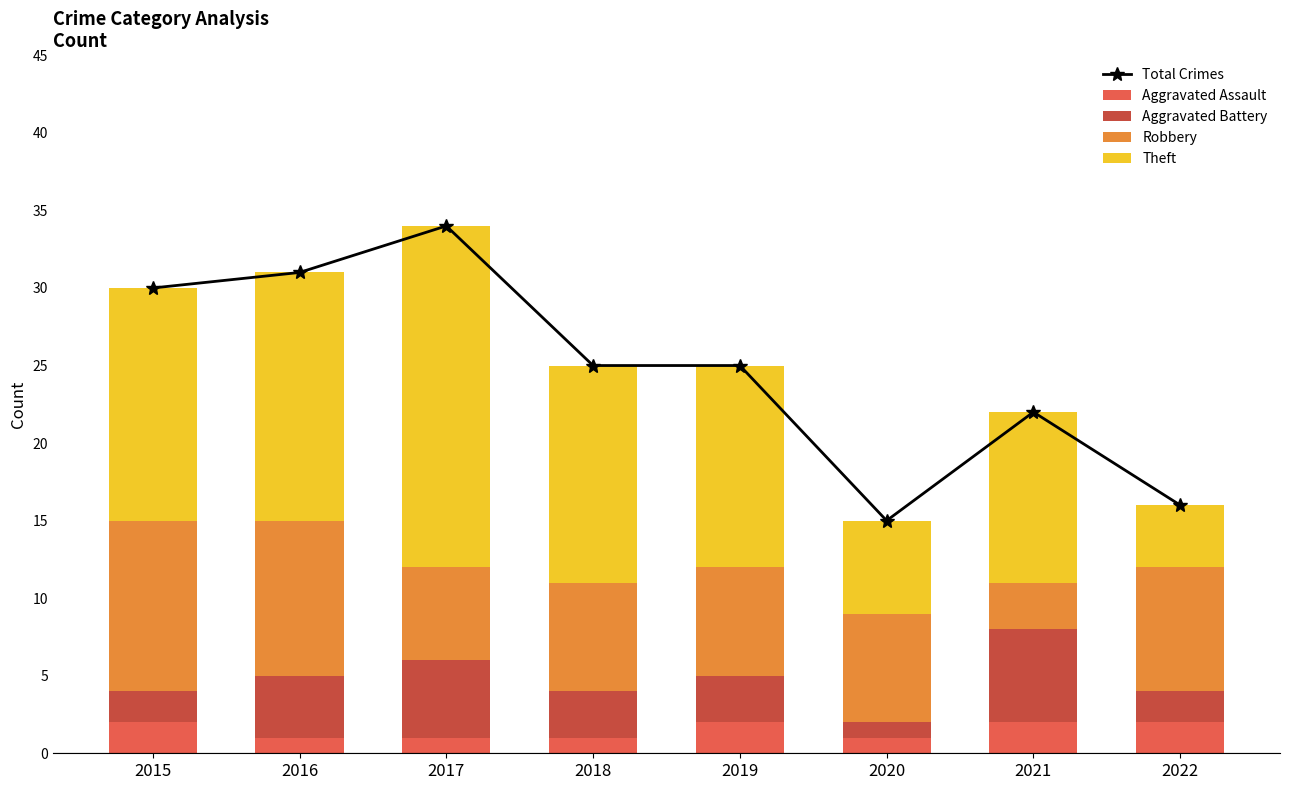

What is the spread (max minus min) of values at 2022?

14